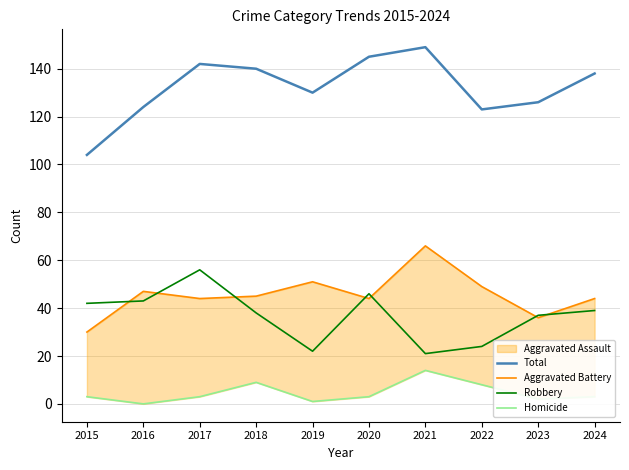

At which label does Aggravated Battery reach its minimum?

2015